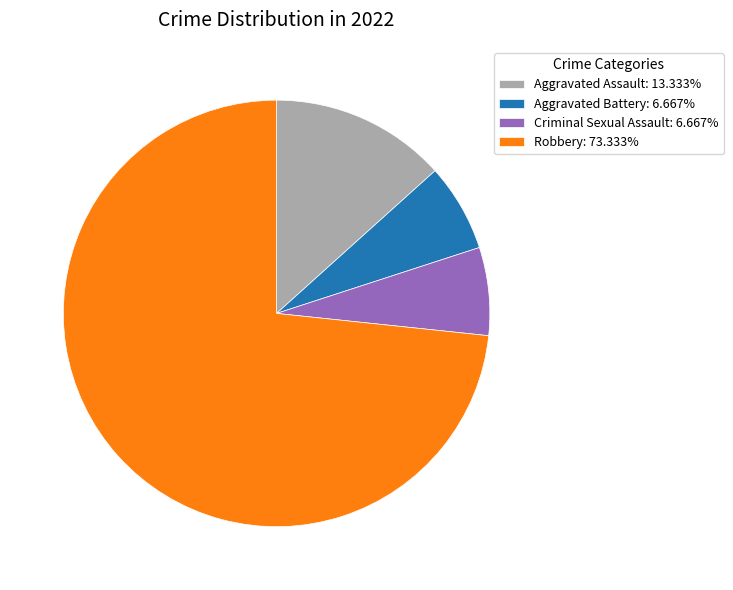

What is the largest slice in the pie chart?

Robbery